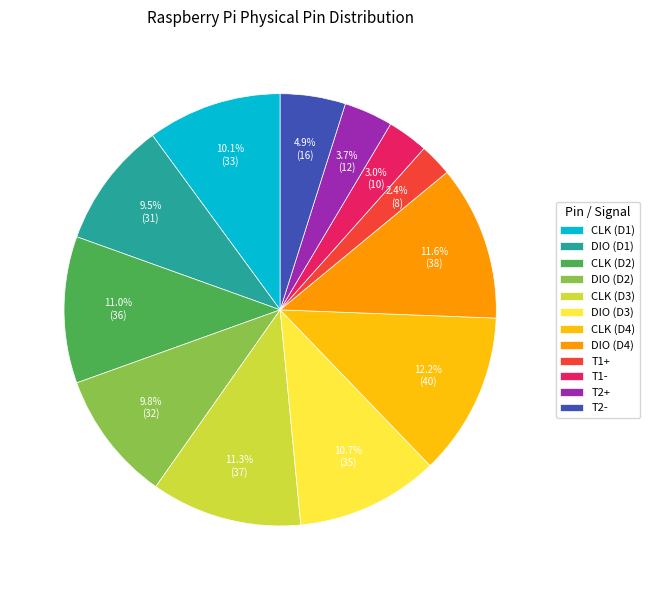

Is T1- the majority of the pie?

No